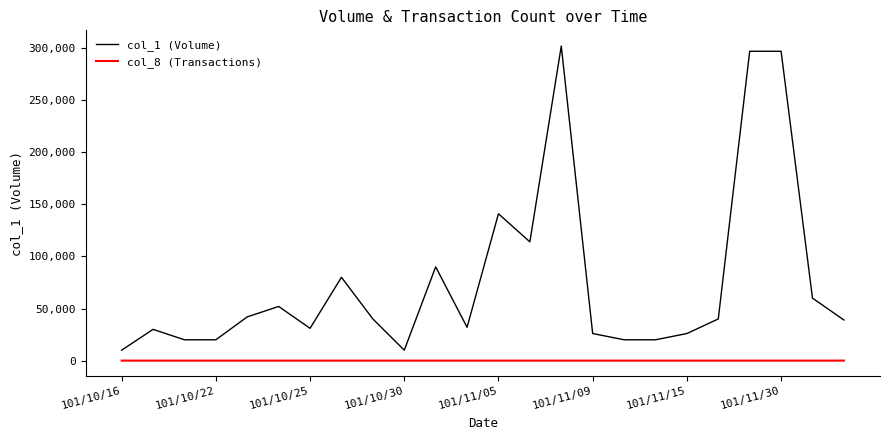

What is the maximum value shown in the chart?

302000